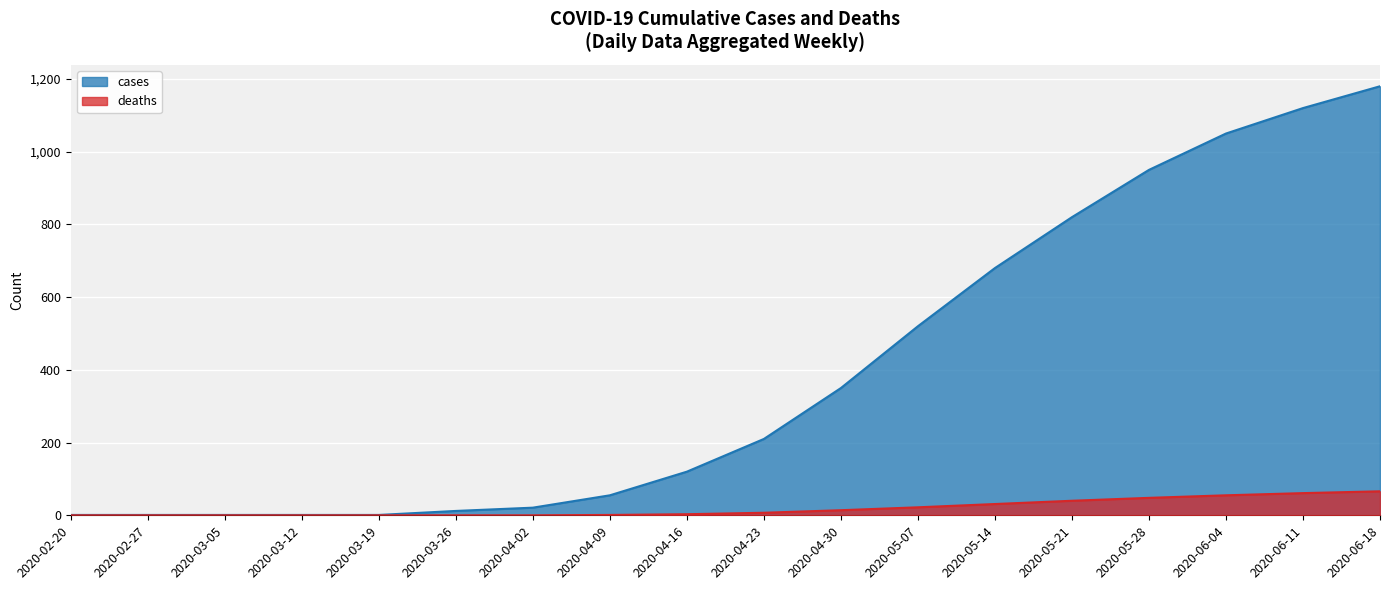

Reading left to right, what are all the values shown in this chart?

cases: 2020-02-20=1	2020-02-27=1	2020-03-05=1	2020-03-12=1	2020-03-19=1	2020-03-26=12	2020-04-02=21	2020-04-09=55	2020-04-16=120	2020-04-23=210	2020-04-30=350	2020-05-07=520	2020-05-14=680	2020-05-21=820	2020-05-28=950	2020-06-04=1050	2020-06-11=1120	2020-06-18=1180
deaths: 2020-02-20=0	2020-02-27=0	2020-03-05=0	2020-03-12=0	2020-03-19=0	2020-03-26=0	2020-04-02=0	2020-04-09=1	2020-04-16=3	2020-04-23=7	2020-04-30=14	2020-05-07=22	2020-05-14=31	2020-05-21=40	2020-05-28=48	2020-06-04=55	2020-06-11=61	2020-06-18=66